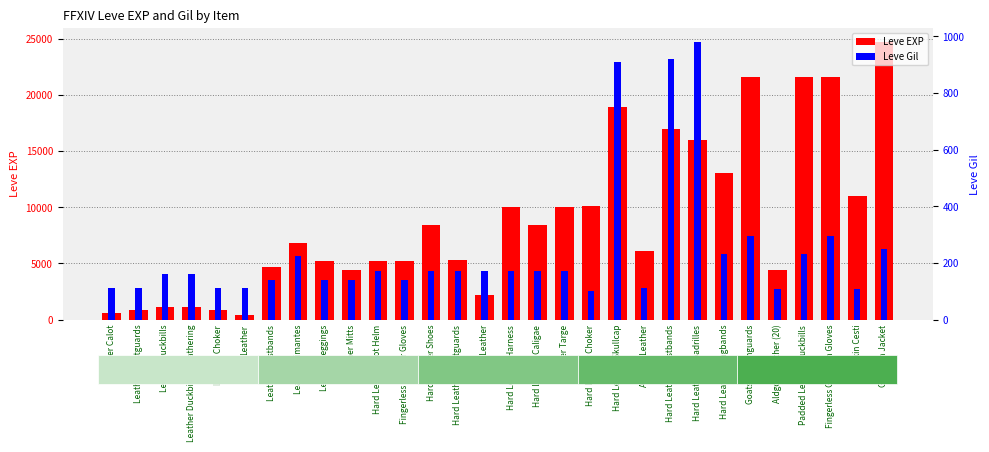

What is the total value across all series at Aldgoat Leather (20)?

4547